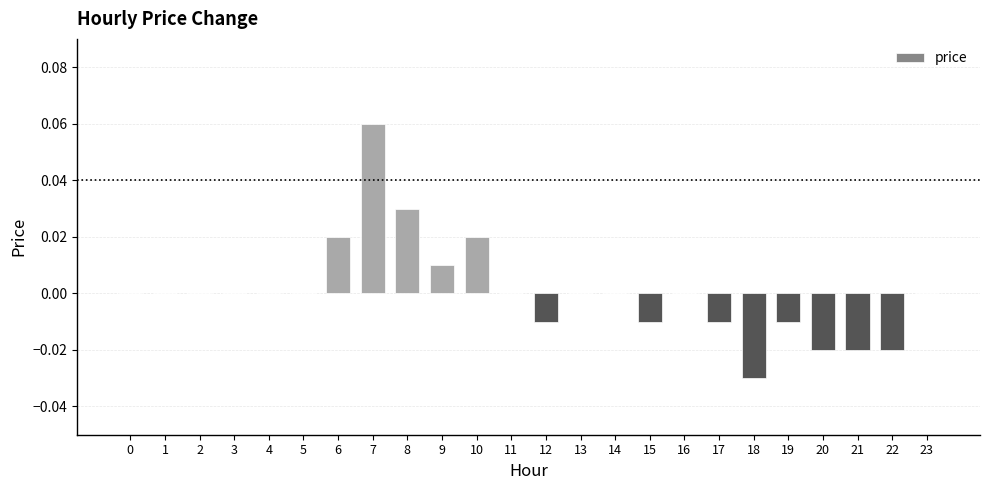

The value at 4 is -0.1. True or false?

False